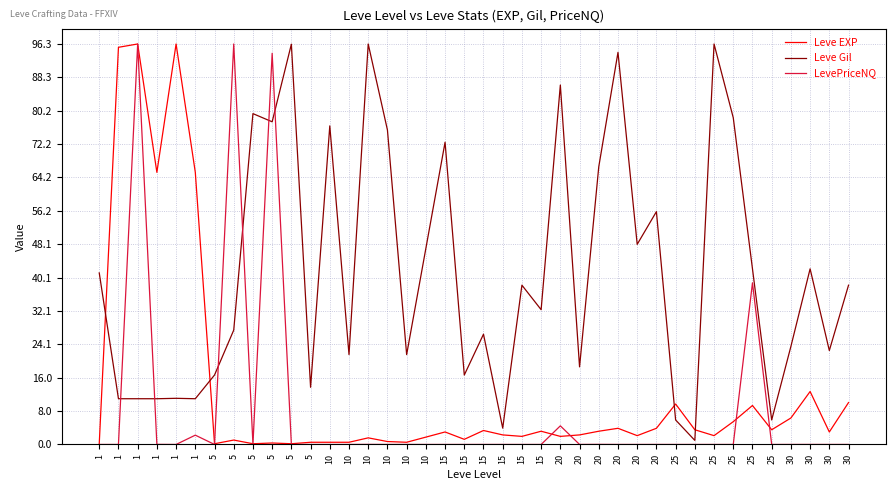

What are all the series names shown in the legend?

Leve EXP, Leve Gil, LevePriceNQ